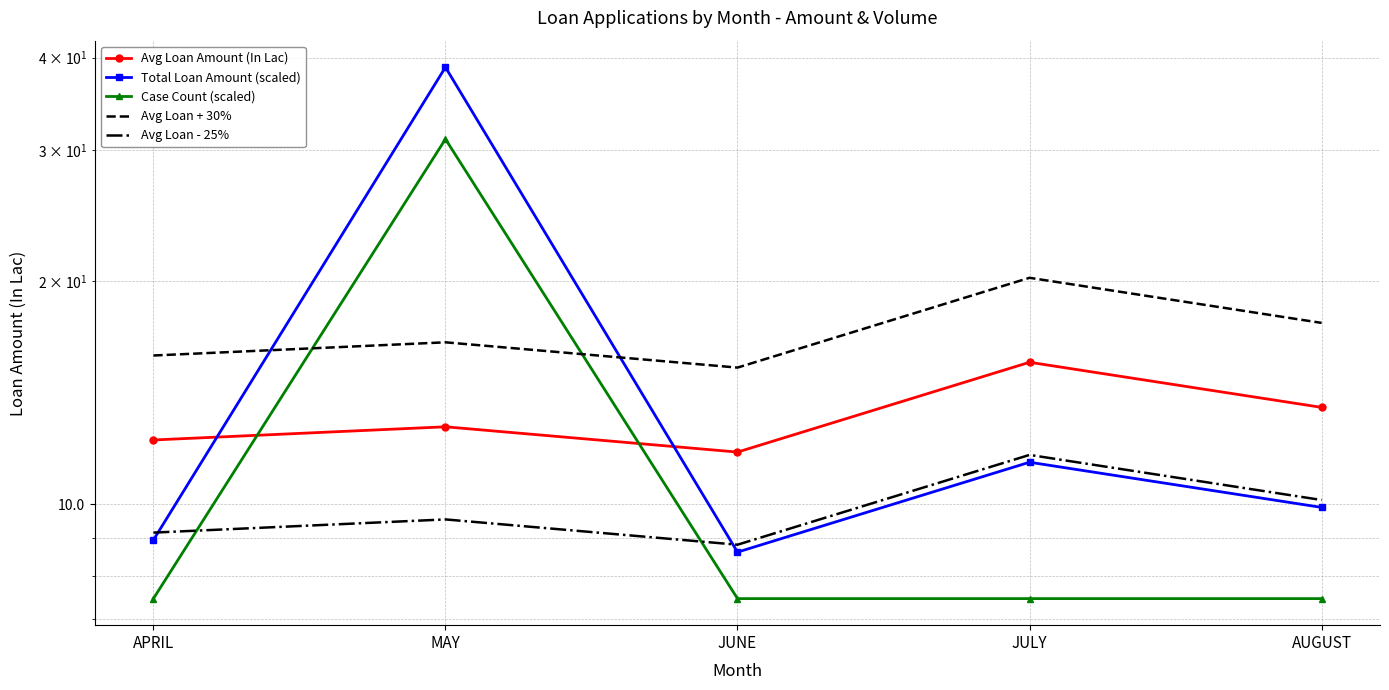

Reading left to right, what are all the values shown in this chart?

Avg Loan Amount (In Lac): APRIL=12.2	MAY=12.7	JUNE=11.8	JULY=15.5	AUGUST=13.5
Total Loan Amount (scaled): APRIL=8.9	MAY=38.8	JUNE=8.6	JULY=11.4	AUGUST=9.9
Case Count (scaled): APRIL=7.5	MAY=31.1	JUNE=7.5	JULY=7.5	AUGUST=7.5
Avg Loan + 30%: APRIL=15.9	MAY=16.5	JUNE=15.3	JULY=20.2	AUGUST=17.6
Avg Loan - 25%: APRIL=9.1	MAY=9.5	JUNE=8.8	JULY=11.6	AUGUST=10.1